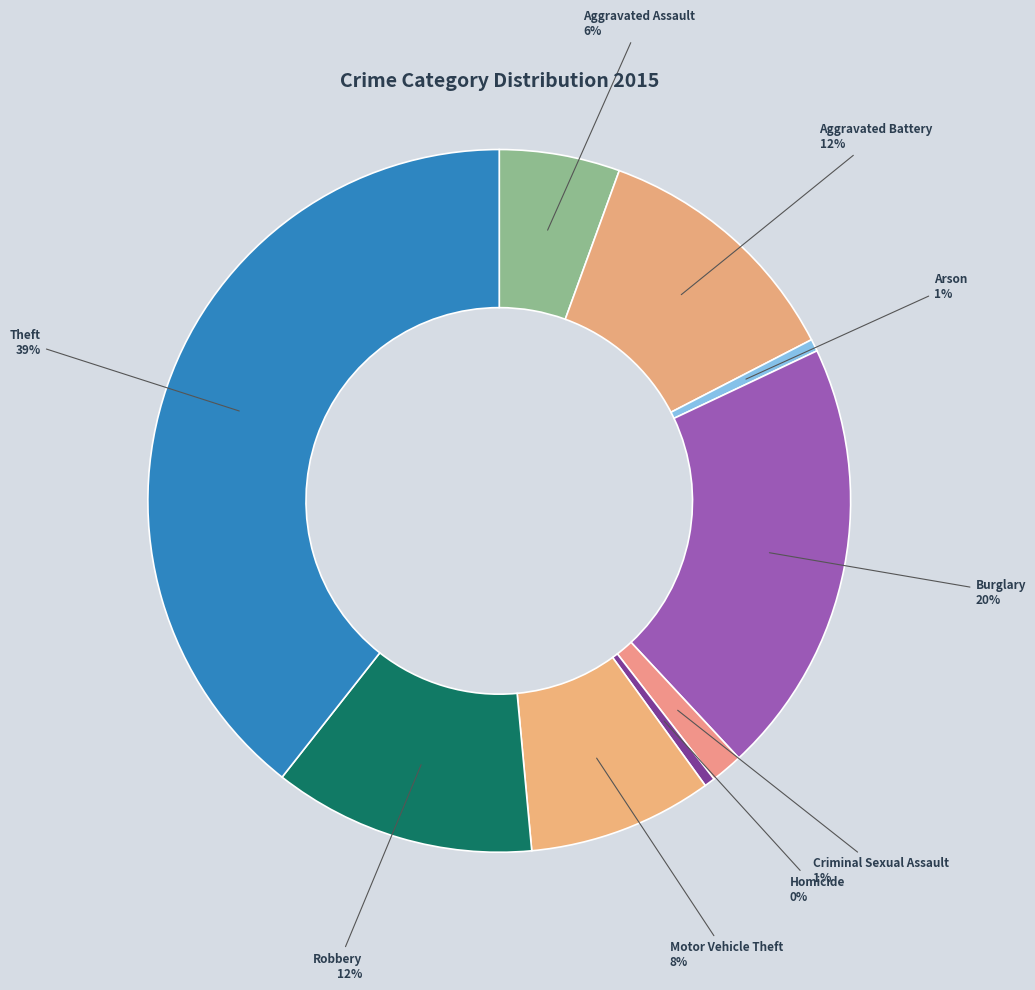

How many segments does this pie chart have?

9